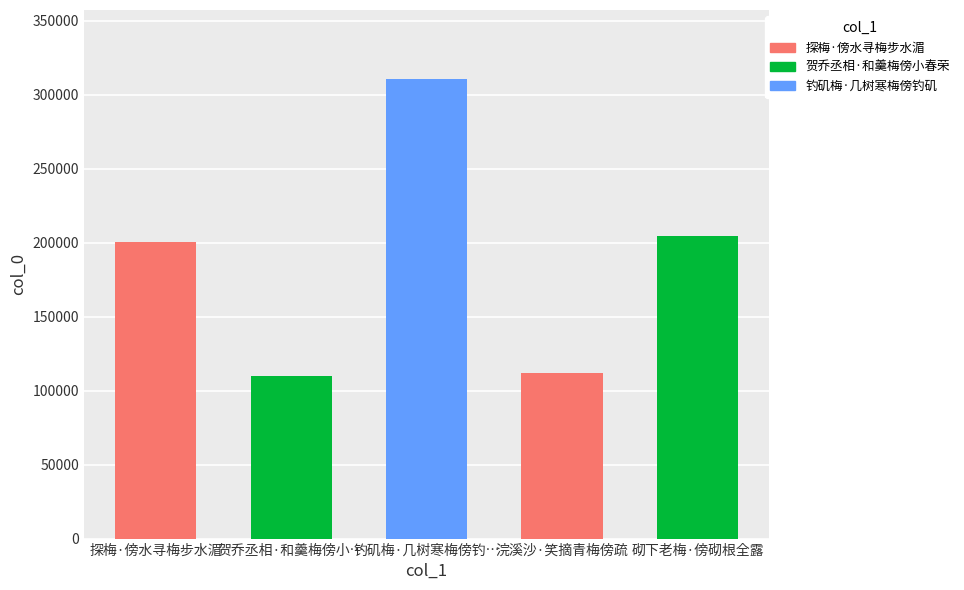

Is it true that the value at 贺乔丞相·和羹梅傍小… is 109913?

True